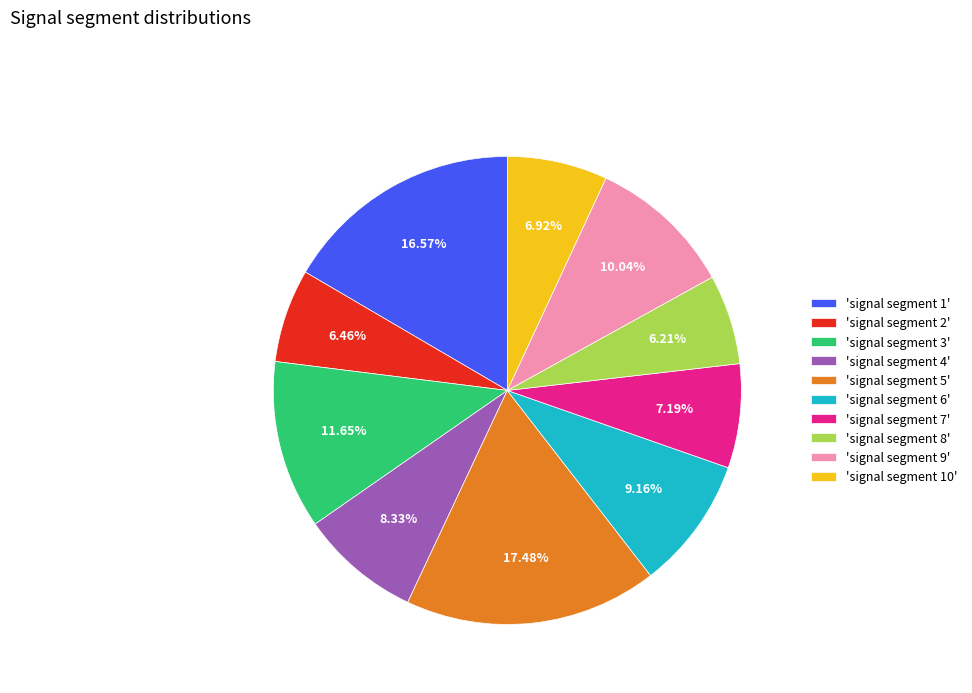

Does any single category account for the majority?

No